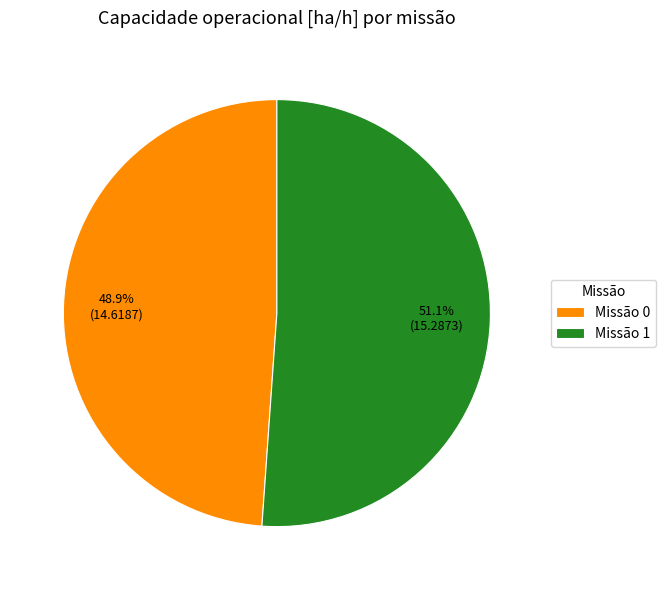

Which has a higher value, Missão 0 or Missão 1?

Missão 1